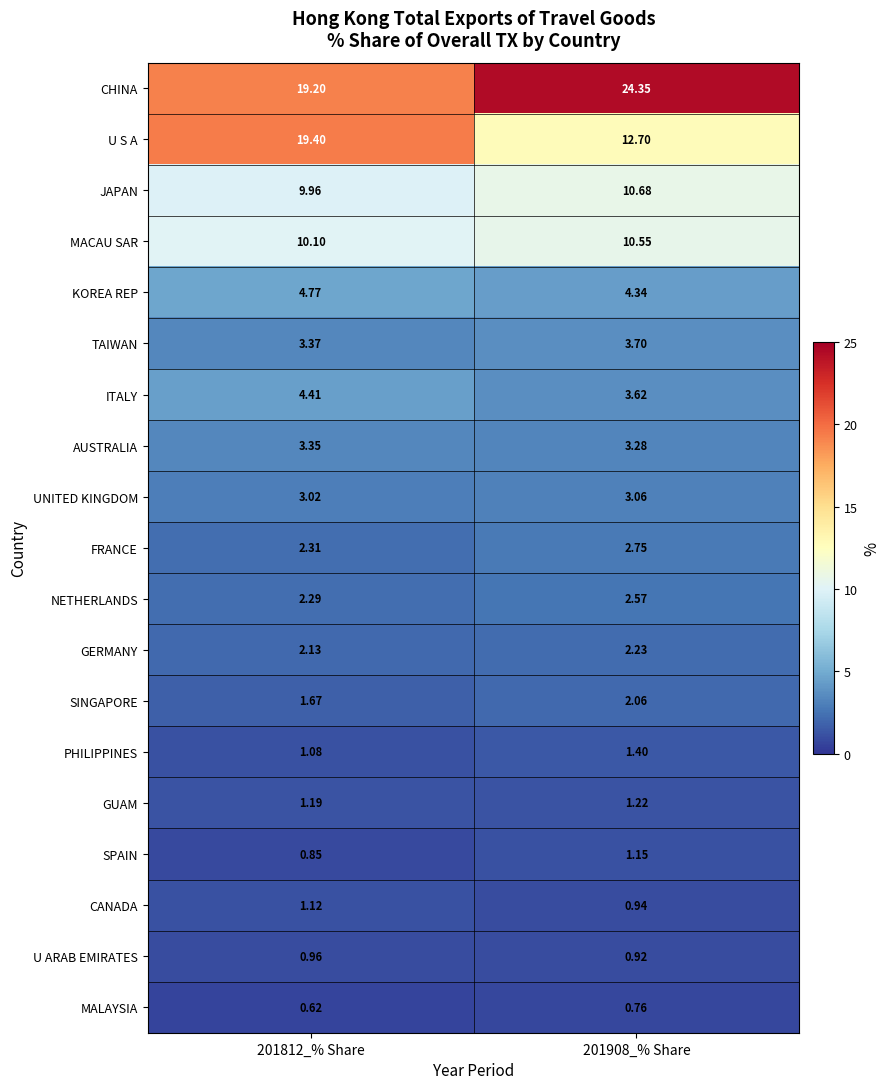

Which series has the largest total across all categories?

CHINA